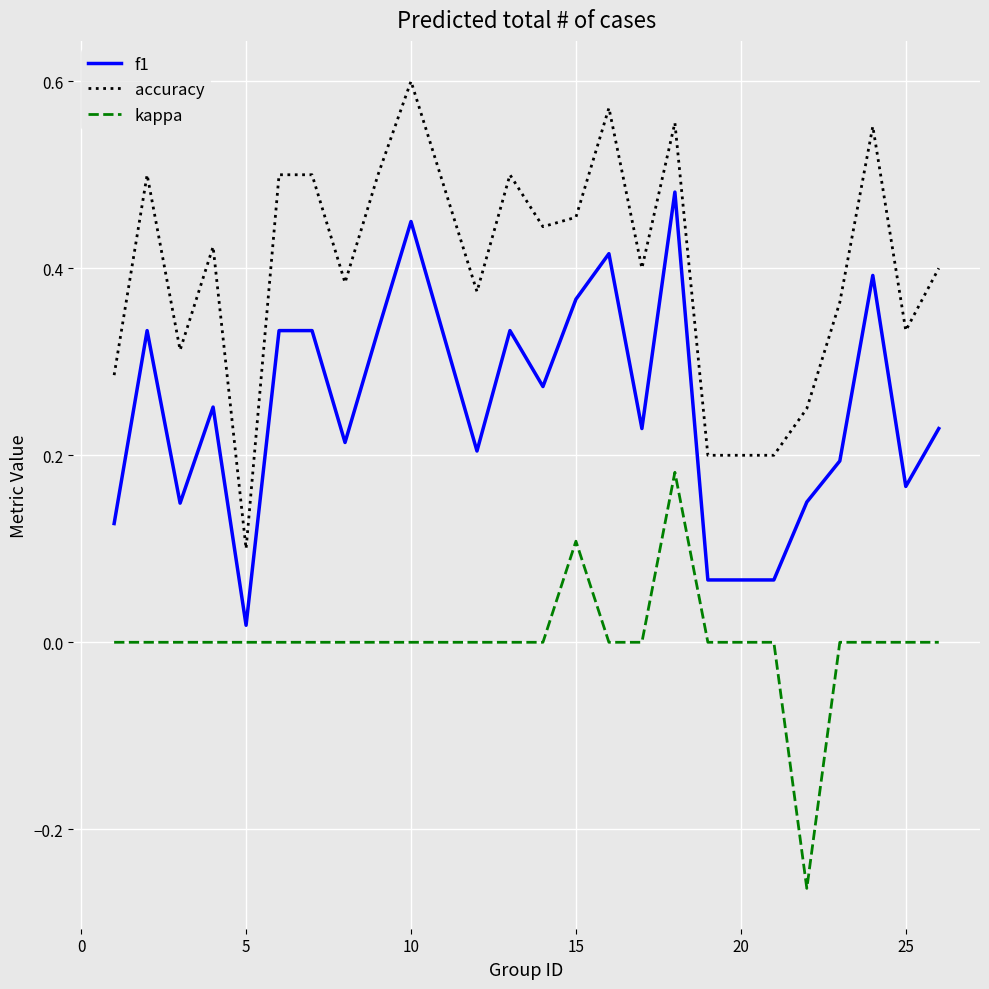

True or false: kappa and accuracy intersect in this chart.

False